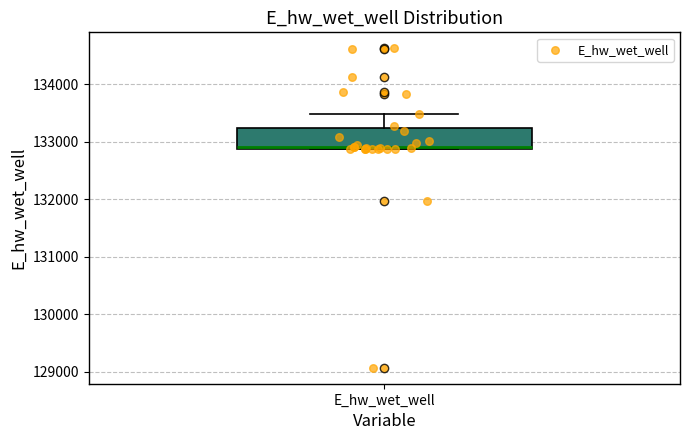

Read this box plot against the y-axis: the position of the median line, the range covered by the box, and the ends of both whiskers. The values are not printed on the chart, so give them approximately, as read against the axis.

median 132900, box 132900 to 133300, whiskers 132900 to 133500